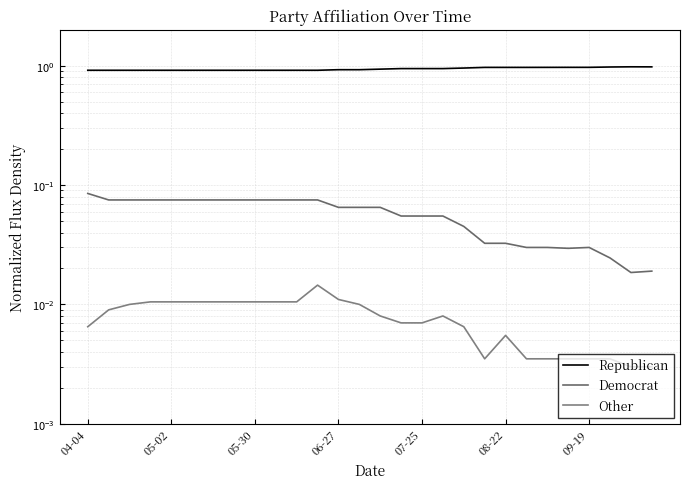

In Other, how many points are lower than both neighbors (excluding endpoints)?

1